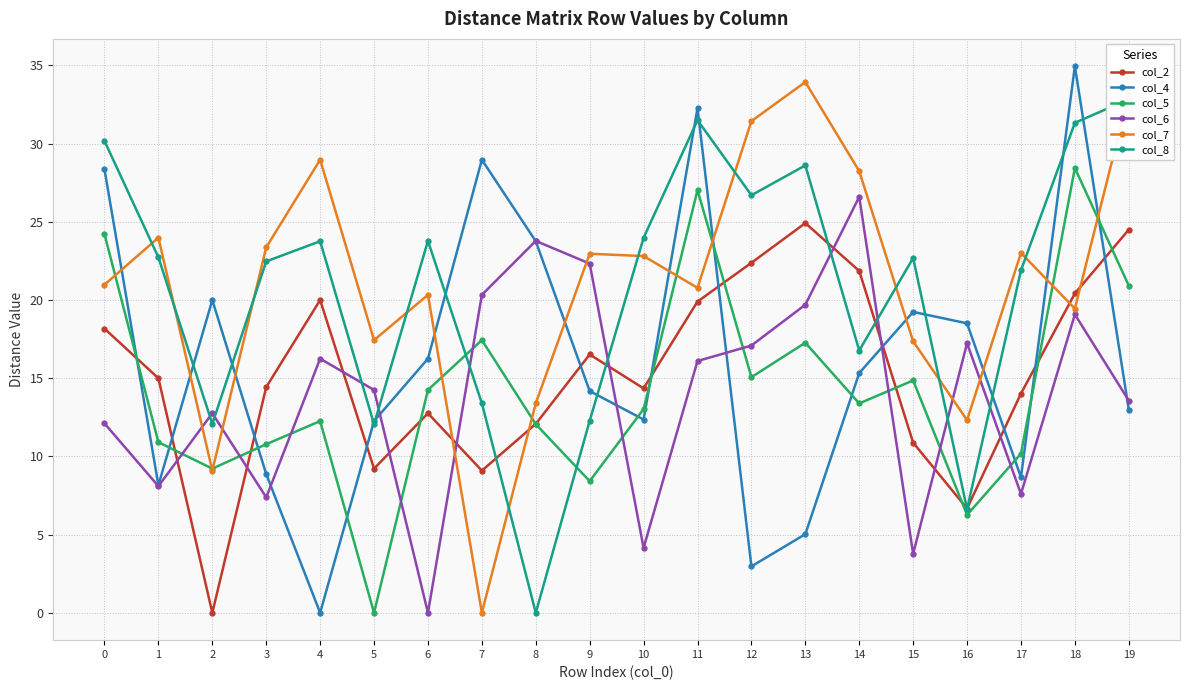

Which series has the largest range (max minus min)?

col_4